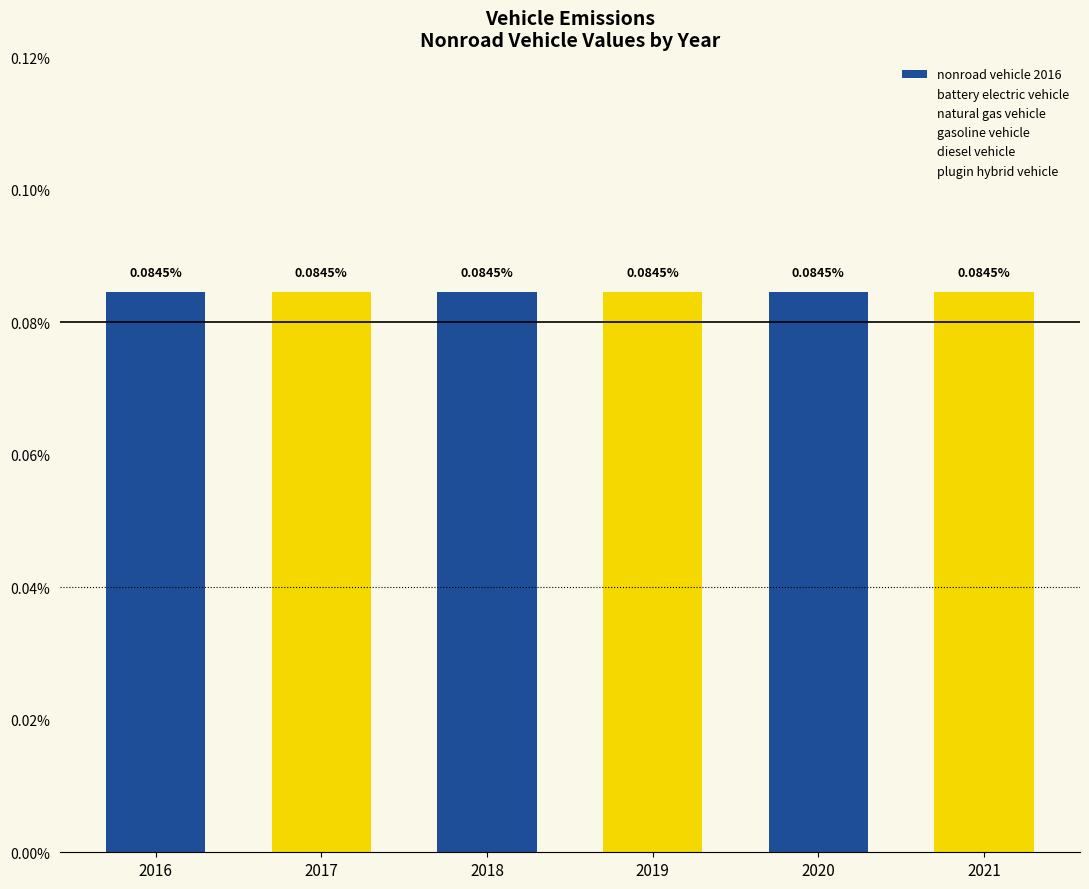

Which category has the highest value in the gasoline vehicle series?

2016